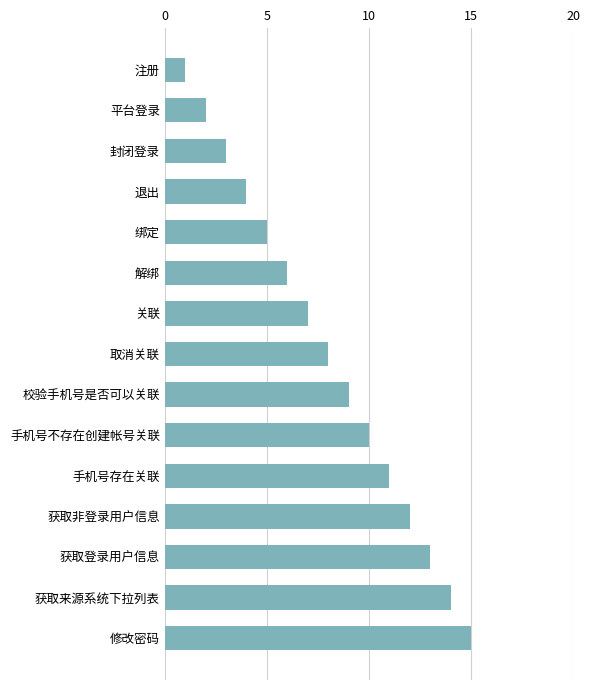

Rank the categories by value from lowest to highest.

注册, 平台登录, 封闭登录, 退出, 绑定, 解绑, 关联, 取消关联, 校验手机号是否可以关联, 手机号不存在创建帐号关联, 手机号存在关联, 获取非登录用户信息, 获取登录用户信息, 获取来源系统下拉列表, 修改密码